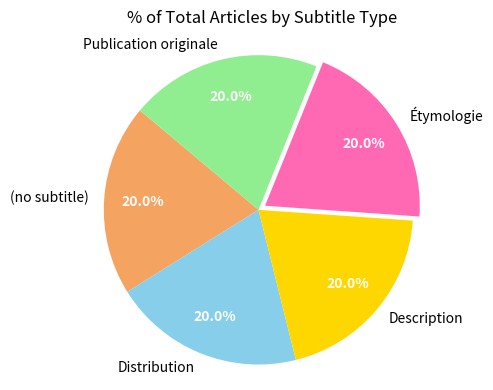

To the nearest percent, what is the average slice percentage?

20%